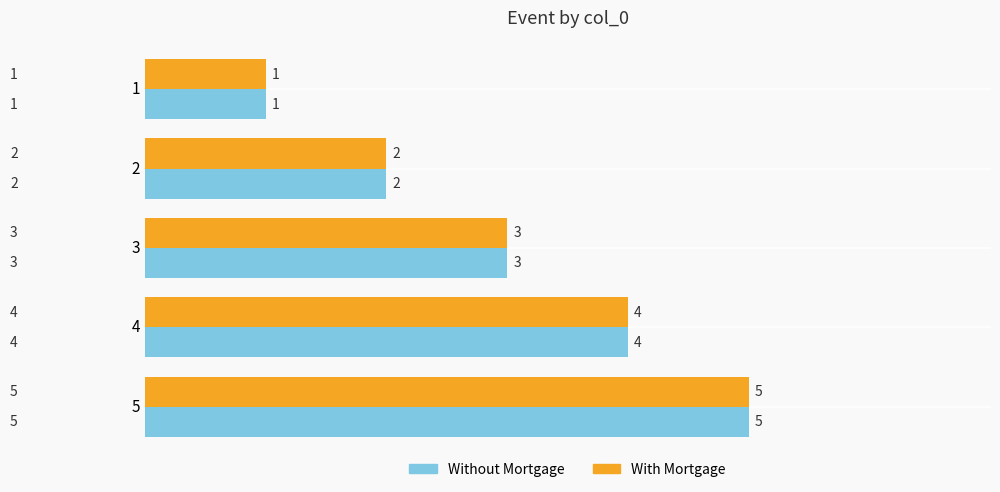

Where is Without Mortgage nearest to the value 3?

3